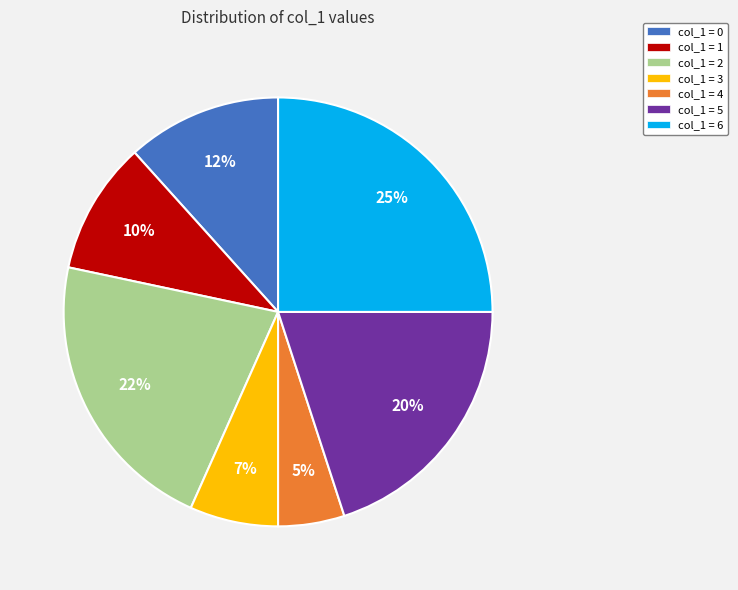

To the nearest percent, what is the difference between the largest and smallest slice percentages?

20%